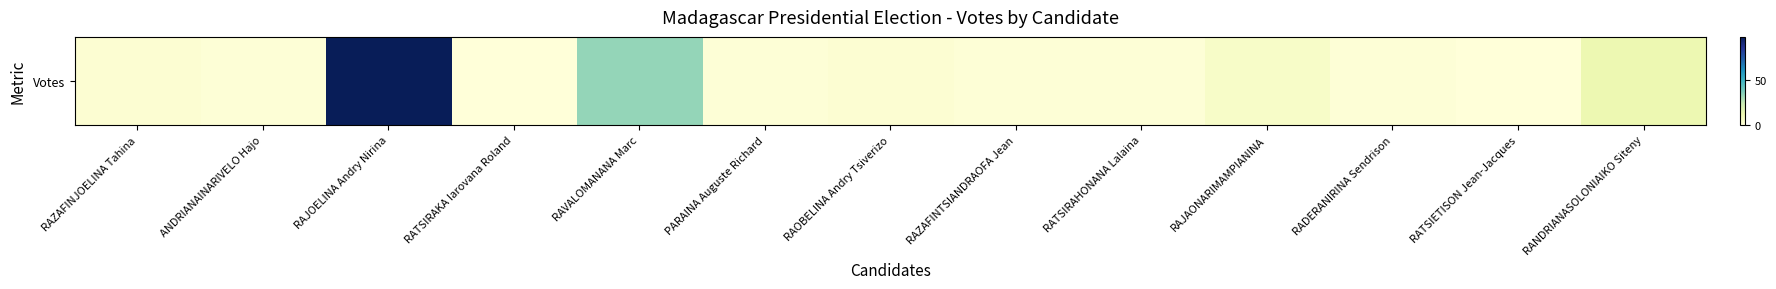

List the labels in order of value, largest first.

RAJOELINA Andry Nirina, RAVALOMANANA Marc, RANDRIANASOLONIAIKO Siteny, RAJAONARIMAMPIANINA, RAZAFINJOELINA Tahina, RAOBELINA Andry Tsiverizo, ANDRIANAINARIVELO Hajo, PARAINA Auguste Richard, RAZAFINTSIANDRAOFA Jean, RATSIRAHONANA Lalaina, RADERANIRINA Sendrison, RATSIRAKA Iarovana Roland, RATSIETISON Jean-Jacques